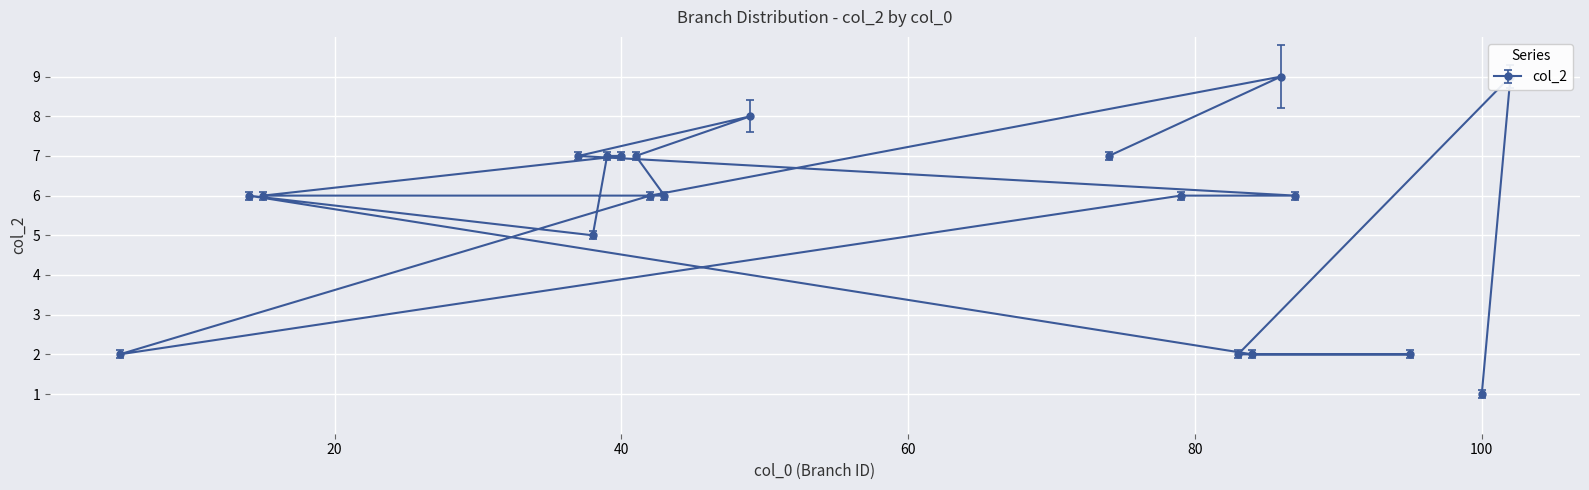

What is the ratio of the value at 87 to the value at 79?

1.0